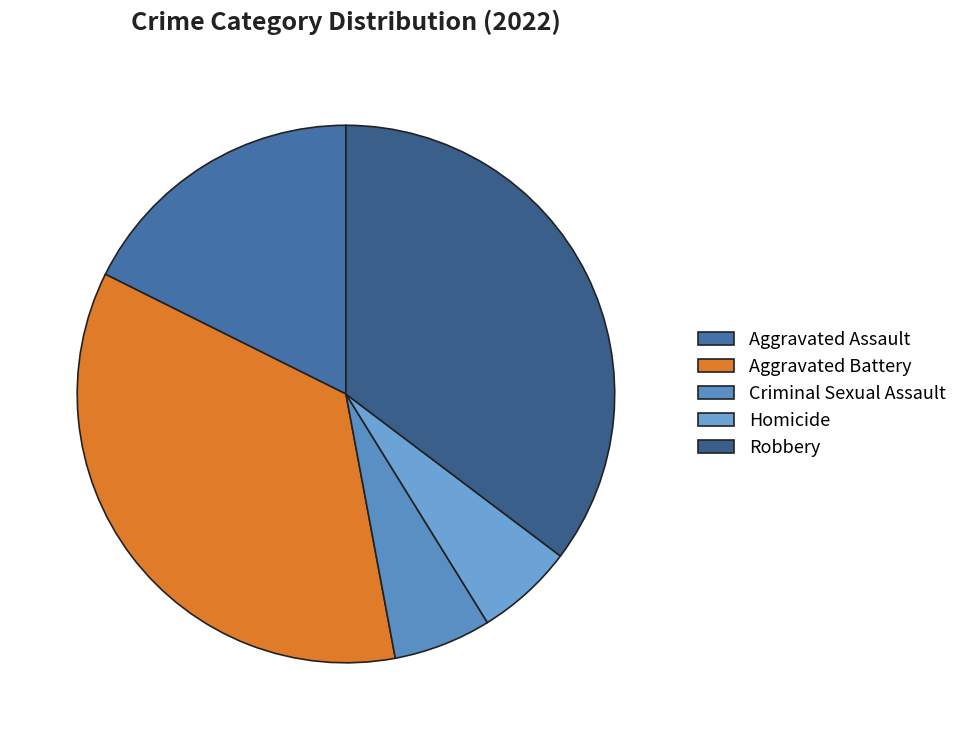

What percentage do Aggravated Assault and Robbery together represent?

52.9%